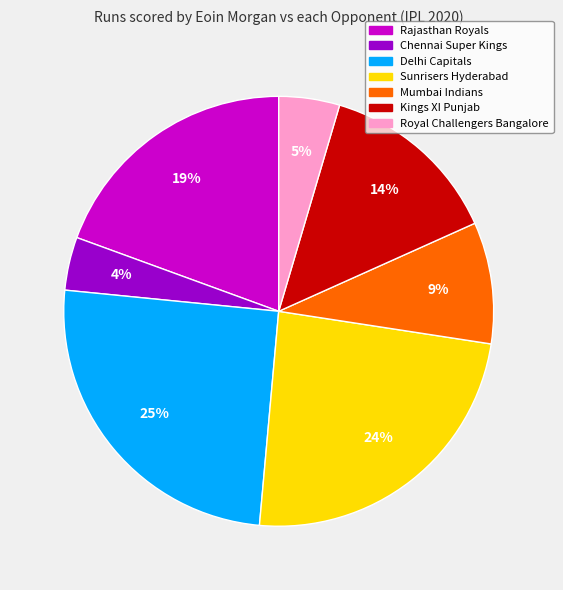

Is it true that Mumbai Indians is 9% of the pie?

True